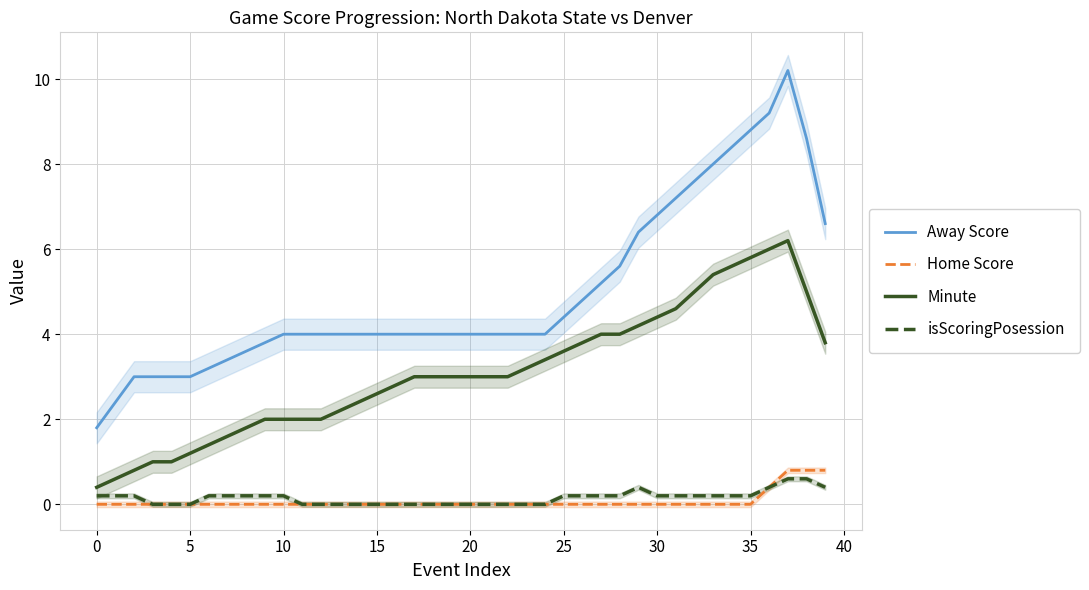

What are all the series names shown in the legend?

Away Score, Home Score, Minute, isScoringPosession